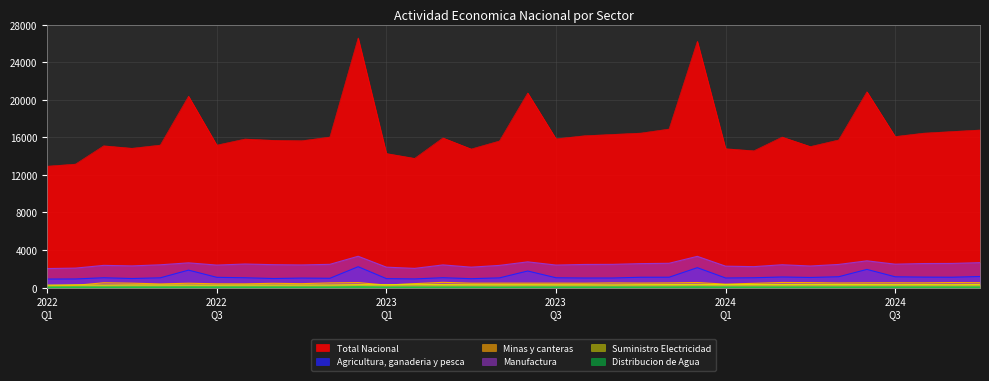

What is the greatest value displayed?

26590.7